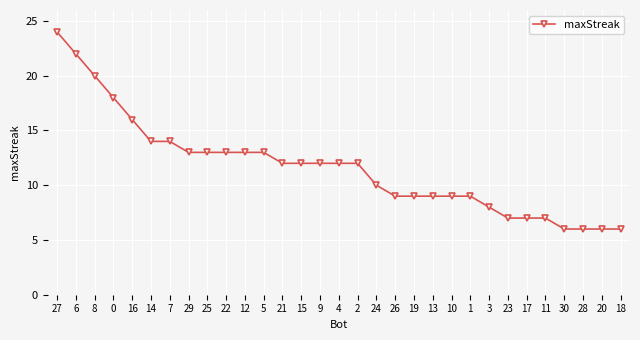

Is it true that the value at 14 is 23?

False